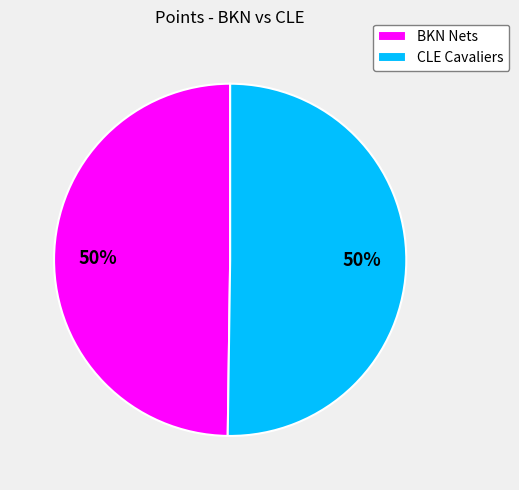

Count the number of slices in the pie.

2